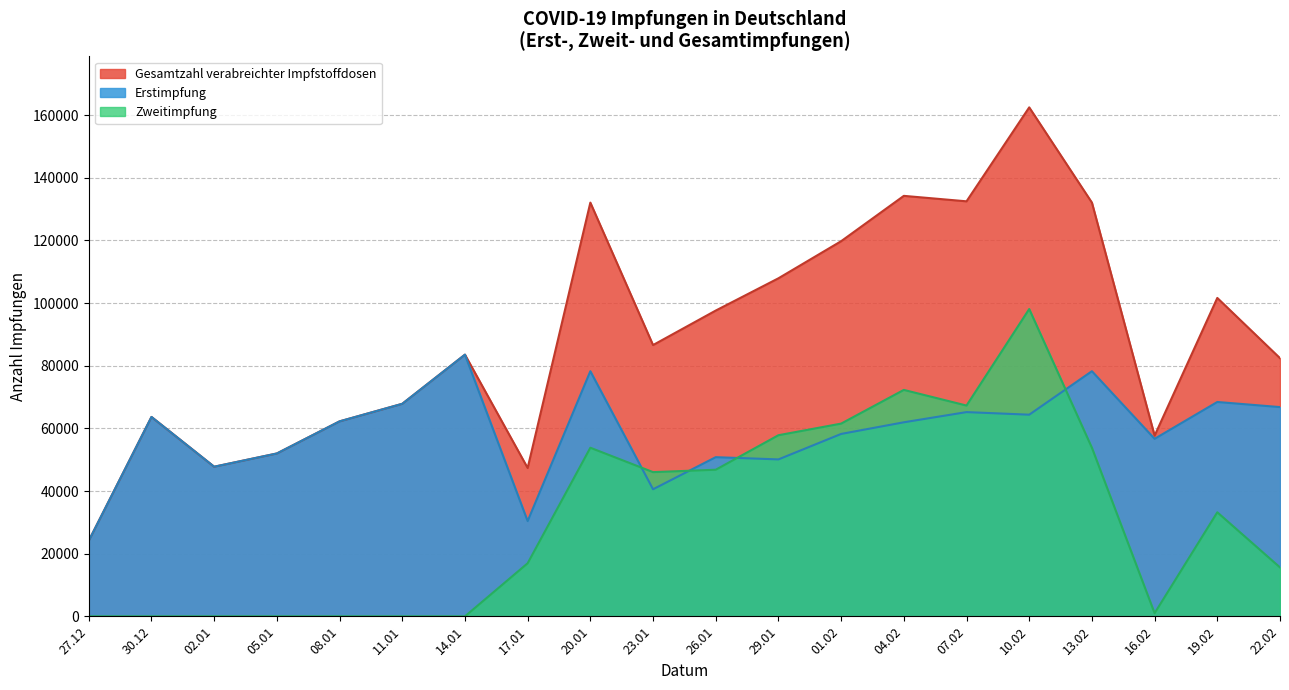

Which series has the widest spread of values?

Gesamtzahl verabreichter Impfstoffdosen